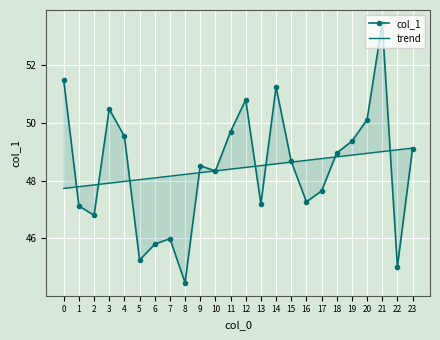

What is the difference between the maximum and minimum values in the col_1 series?

9.0